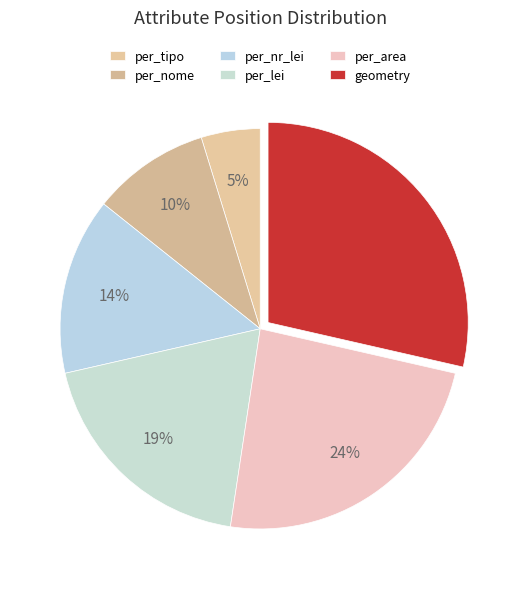

To the nearest percent, what percentage of the pie is per_nr_lei?

14%